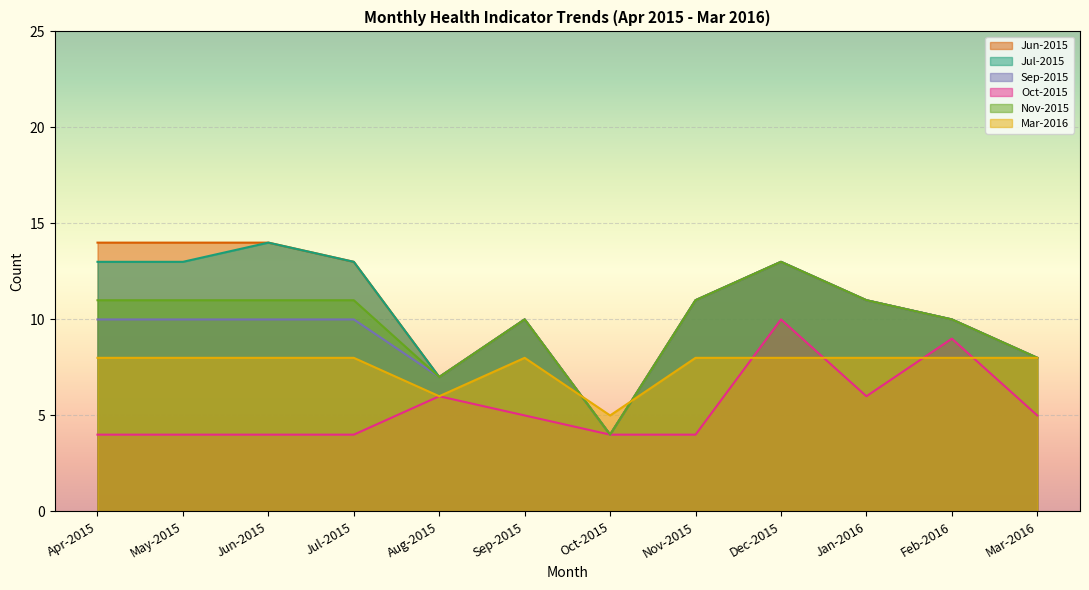

How many lines are shown in the chart?

6